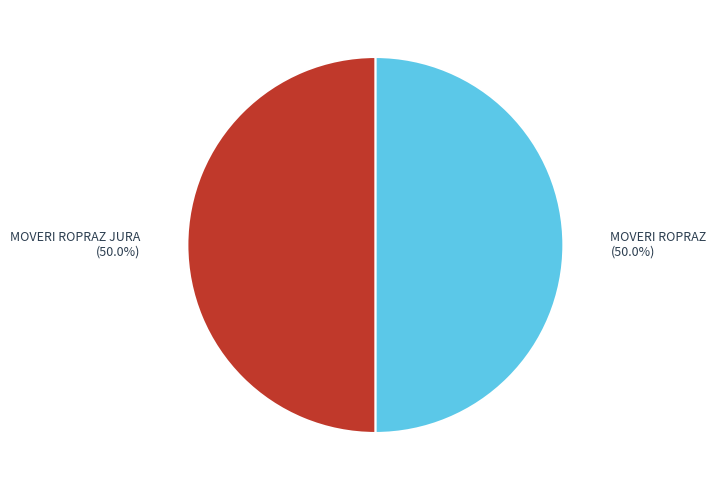

How many slices are in this pie chart?

2